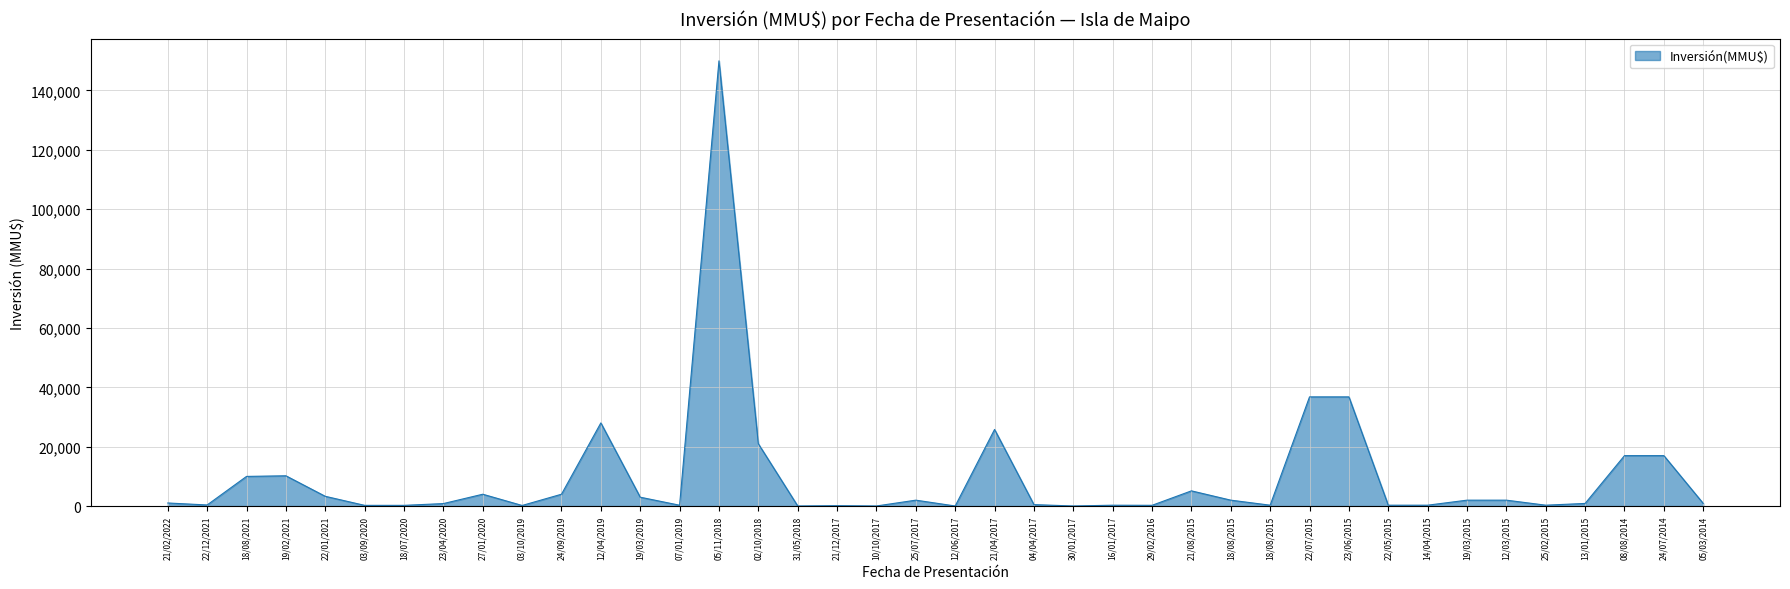

Reading left to right, transcribe all the data shown in this chart.

1050	380	10000	10213	3300	250	250	850	4000	211	4000	28024	3000	295	150000	21000	40	143	42	2000	37	25824	500	37	300	263	5134	2000	306	36794	36794	306	306	2000	2000	306	900	17000	17000	900